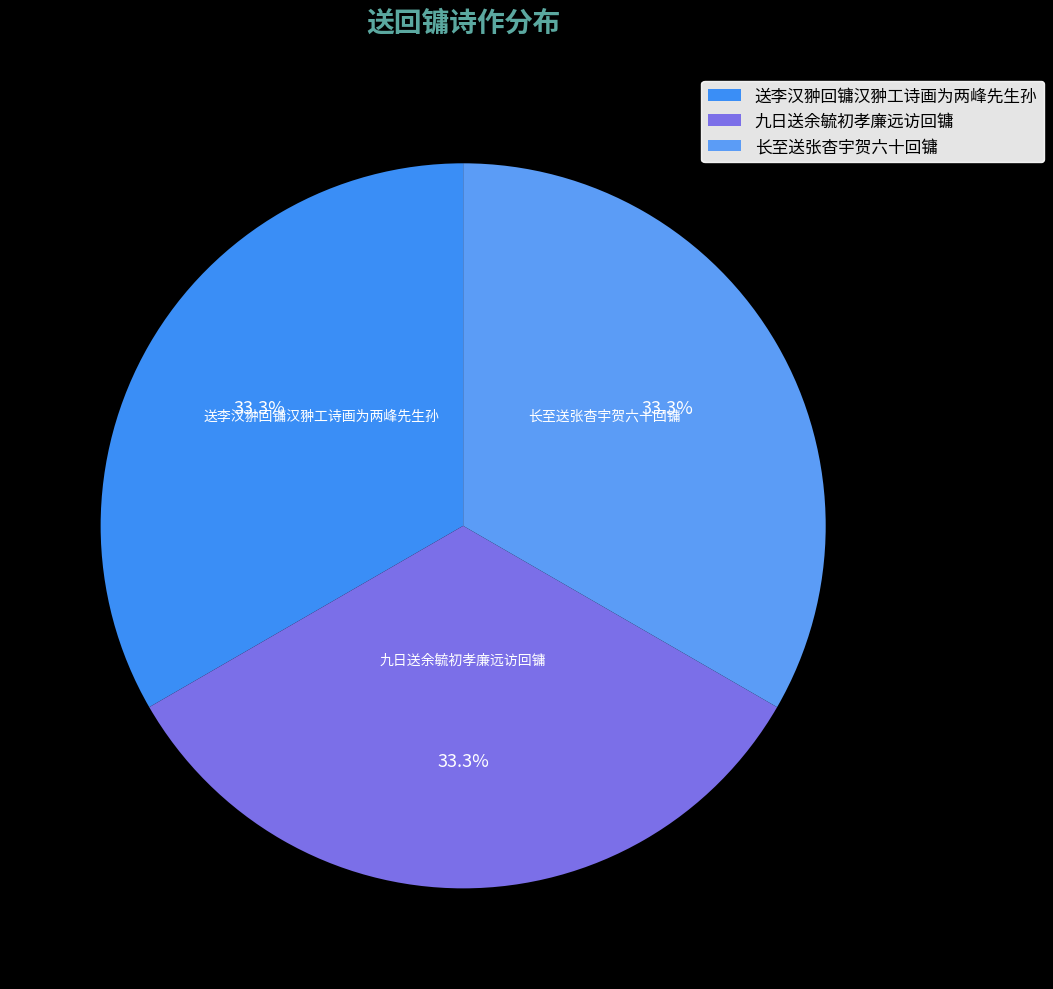

What percentage do 送李汉翀回镛汉翀工诗画为两峰先生孙 and 长至送张杳宇贺六十回镛 together represent?

66.7%